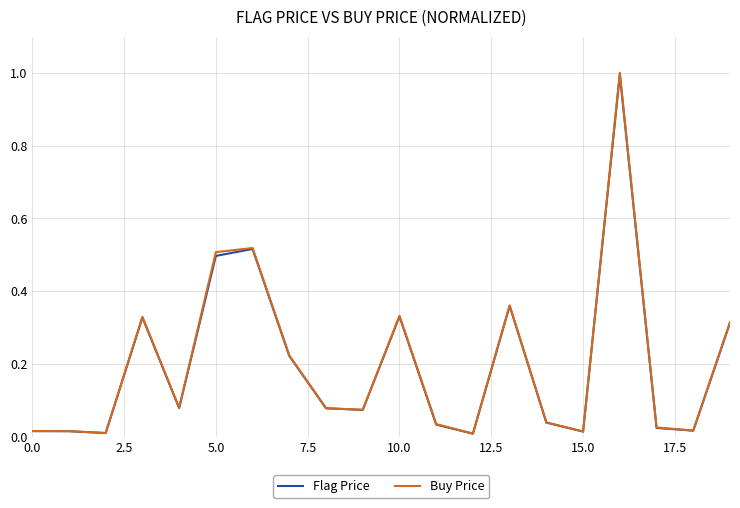

What is the greatest value displayed?

1.0